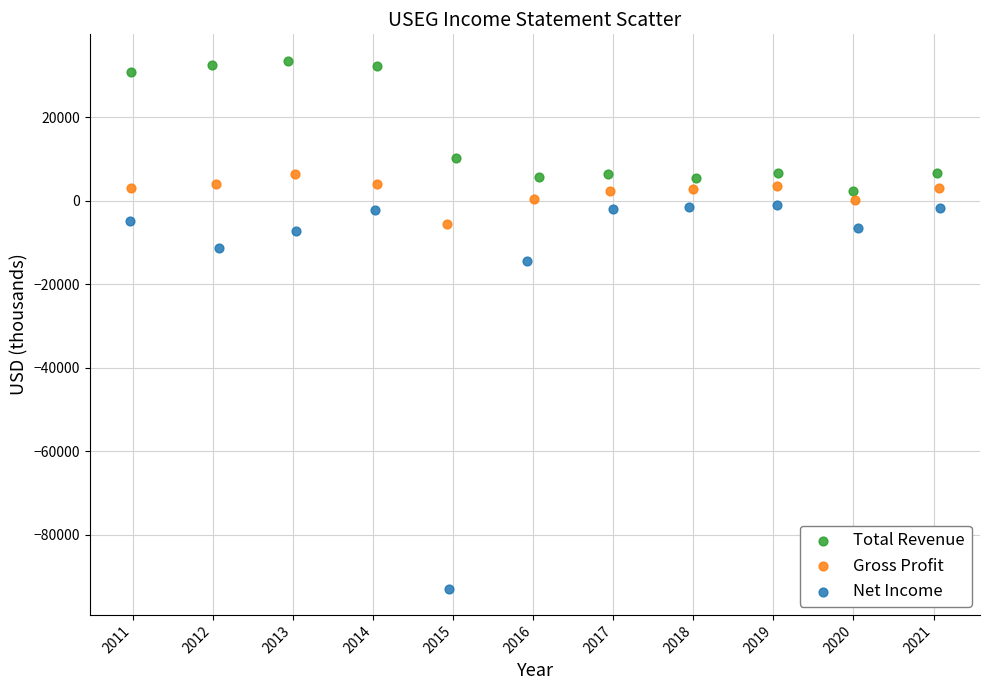

Which series has the widest spread of Y values?

Net Income